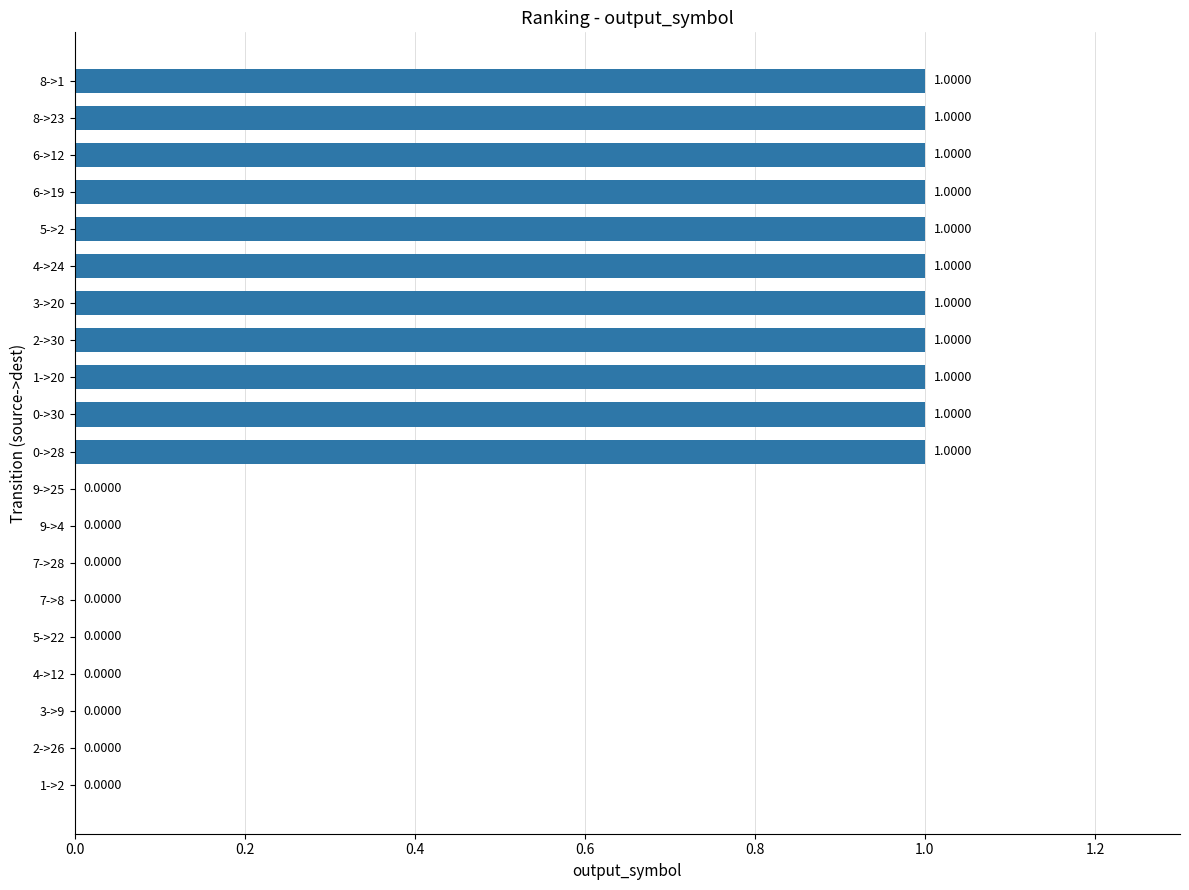

What is the sum of all values?

11